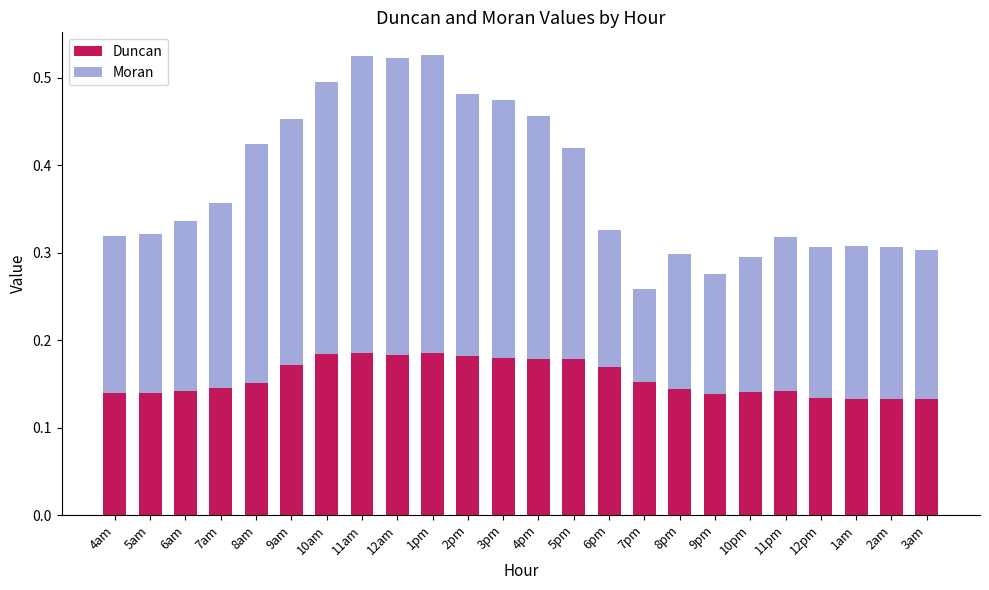

What is the total value across all series at 8am?

0.4